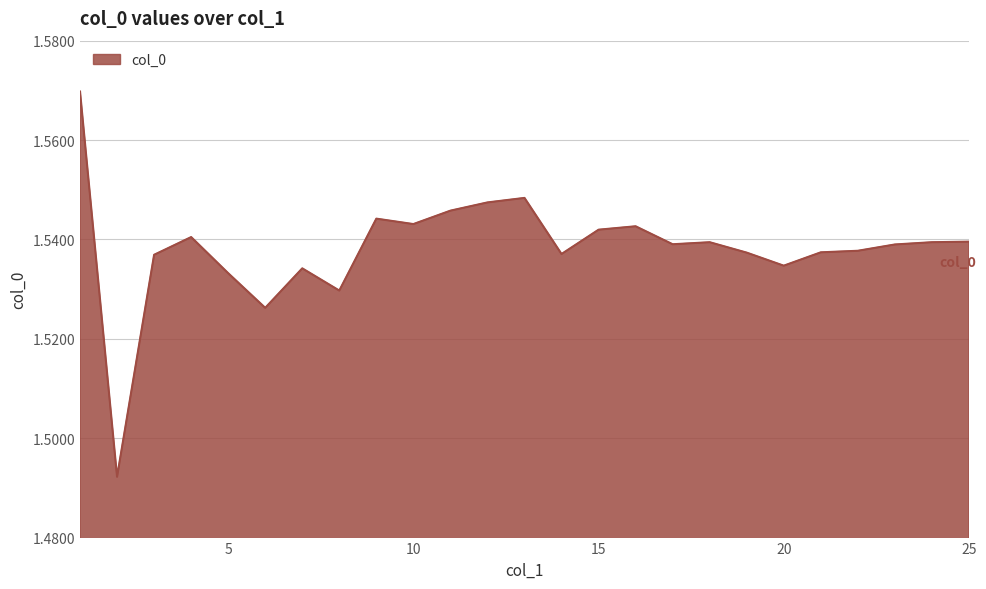

What is the minimum value shown in the chart?

1.5